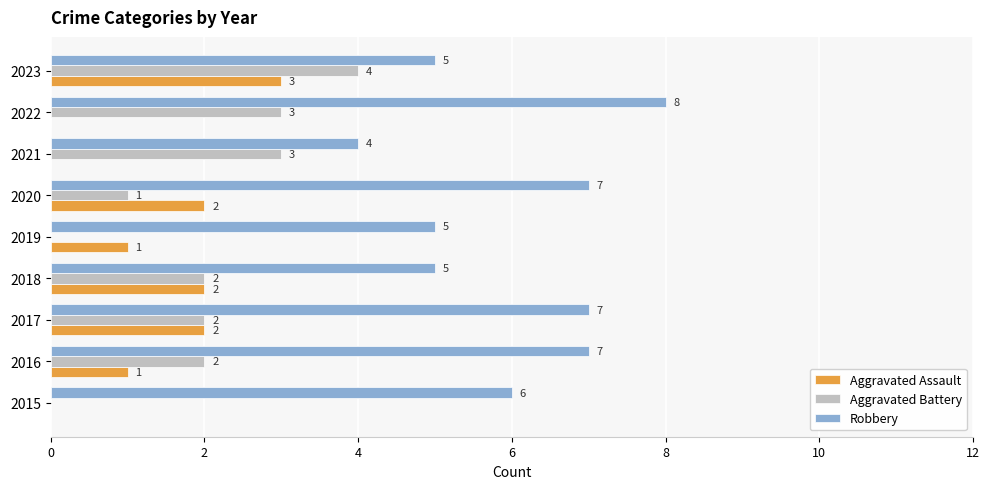

Count the Aggravated Battery values in the range 1 to 3.

6